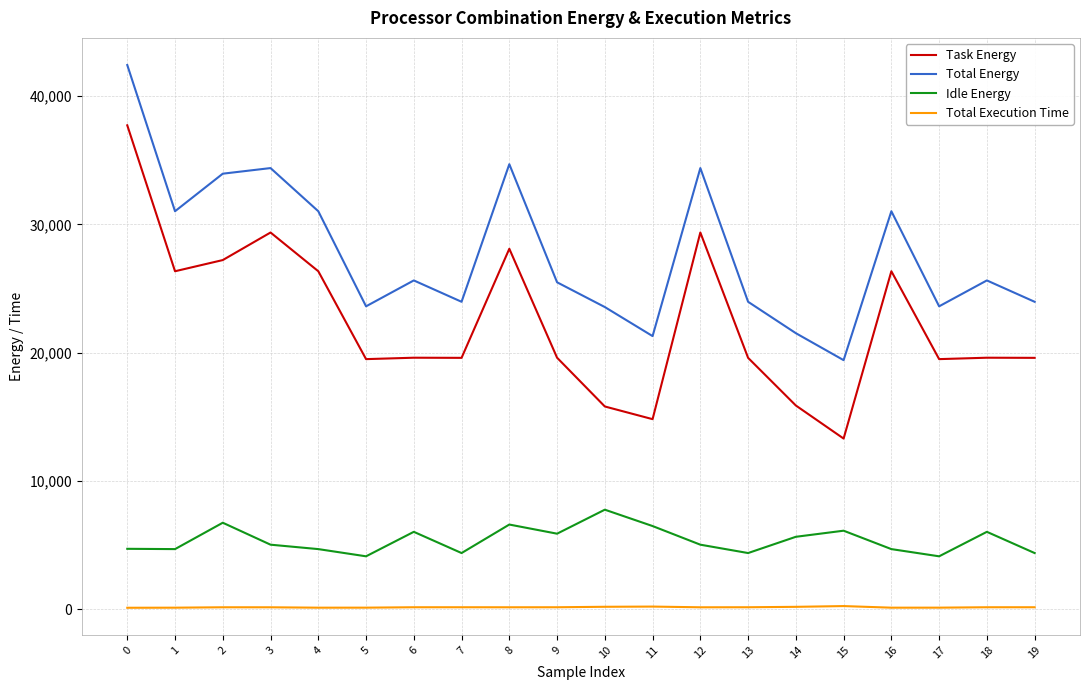

What is the difference between the maximum and minimum values in the Total Execution Time series?

131.7